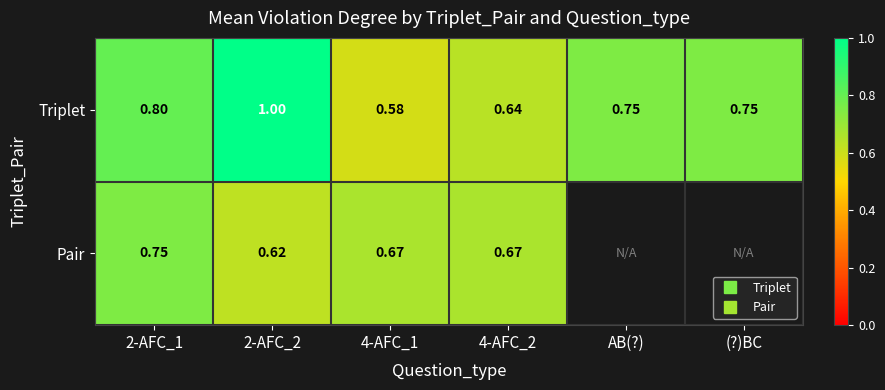

Which has a higher value, 2-AFC_1 or 4-AFC_2?

2-AFC_1